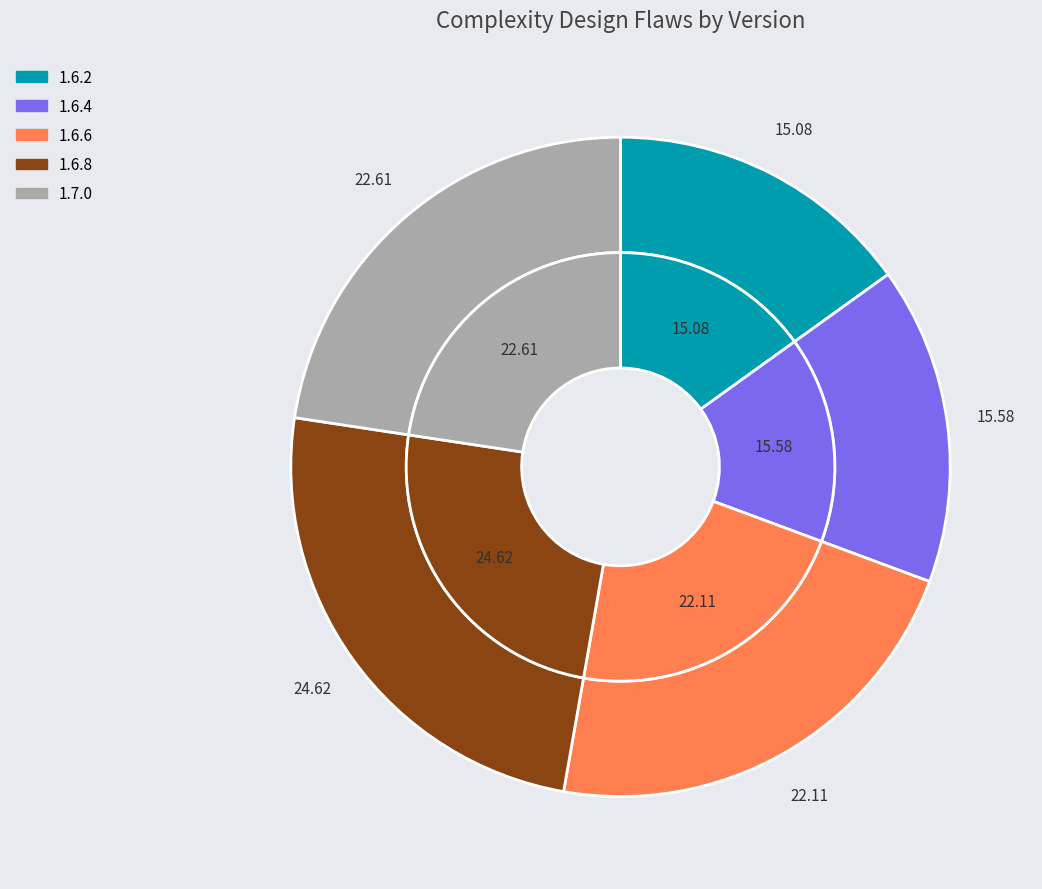

Which category has the smallest portion of the pie?

1.6.2